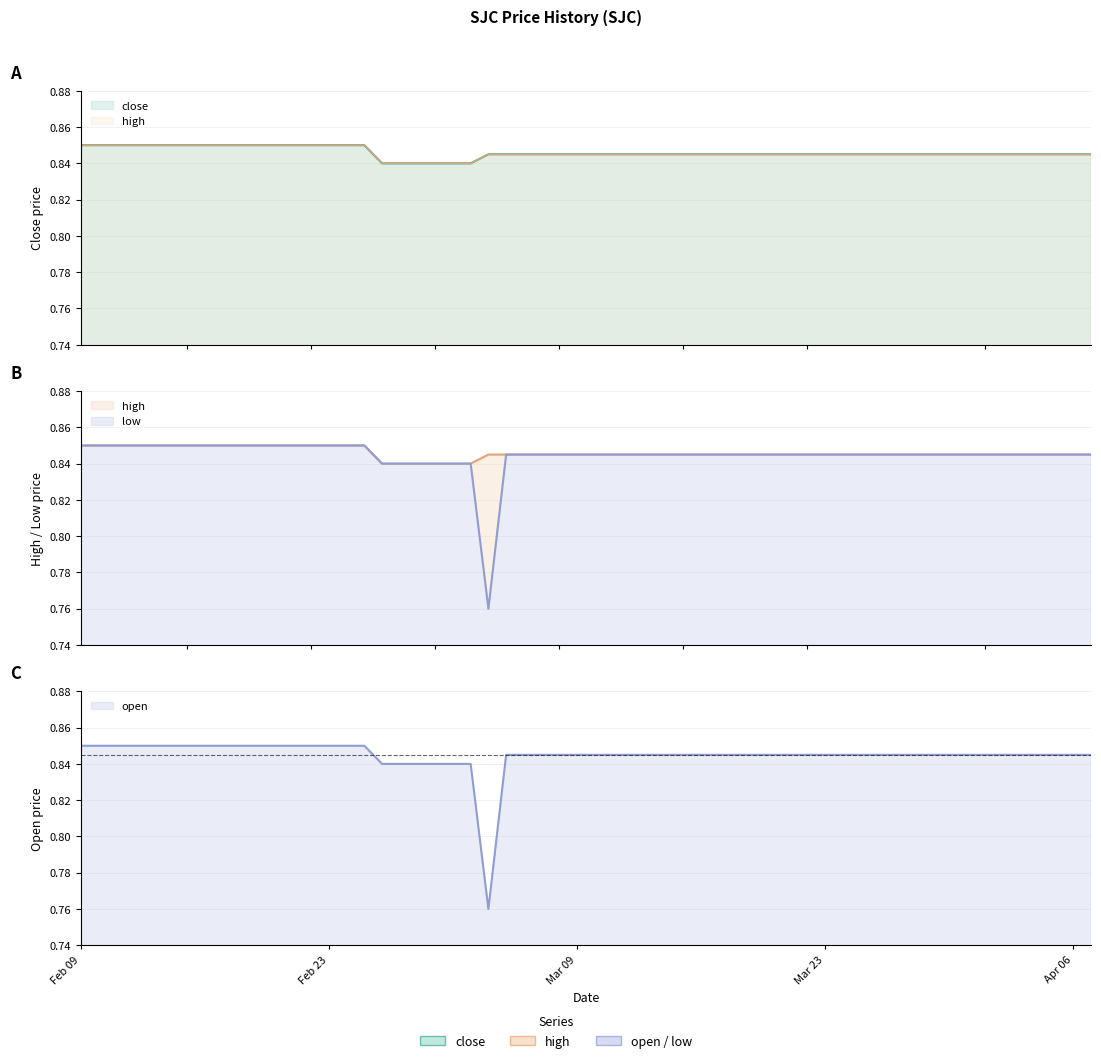

List the labels in order of open value, largest first.

2015-02-09, 2015-02-10, 2015-02-11, 2015-02-12, 2015-02-13, 2015-02-16, 2015-02-17, 2015-02-18, 2015-02-23, 2015-02-24, 2015-02-25, 2015-03-05, 2015-03-06, 2015-03-09, 2015-03-10, 2015-03-11, 2015-03-12, 2015-03-13, 2015-03-16, 2015-03-17, 2015-03-18, 2015-03-19, 2015-03-20, 2015-03-23, 2015-03-24, 2015-03-25, 2015-03-26, 2015-03-27, 2015-03-30, 2015-03-31, 2015-04-01, 2015-04-02, 2015-04-03, 2015-04-06, 2015-04-07, 2015-02-26, 2015-02-27, 2015-03-02, 2015-03-03, 2015-03-04